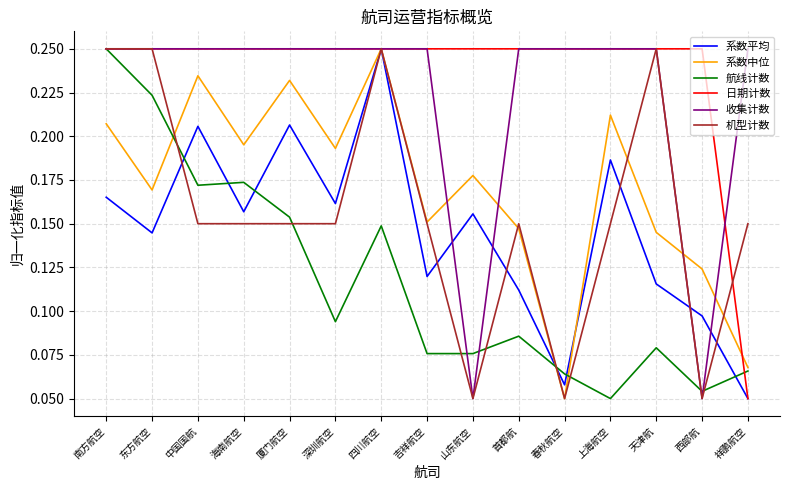

True or false: 系数平均 has a value of 0.2 at 首都航.

False